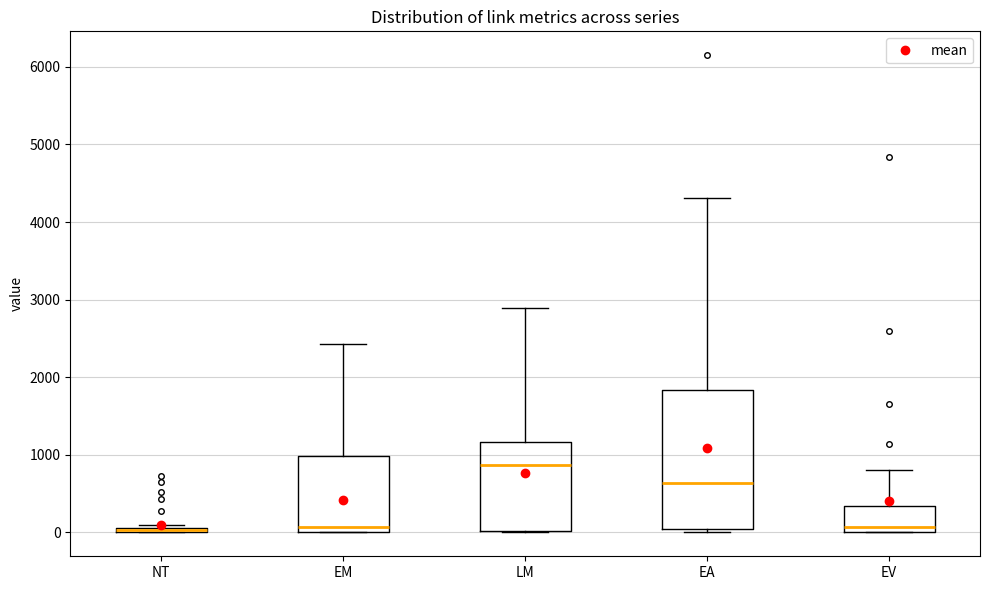

Where is the upper edge of the box for LM on the y-axis? The values are not printed on the chart, so give them approximately, as read against the axis.

1200